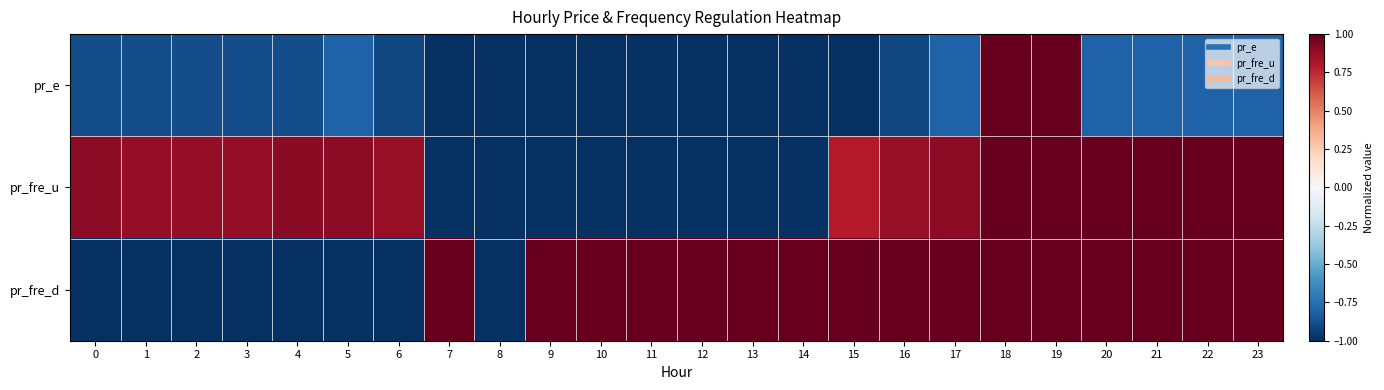

What is the difference between the highest and lowest values at 23?

1.8